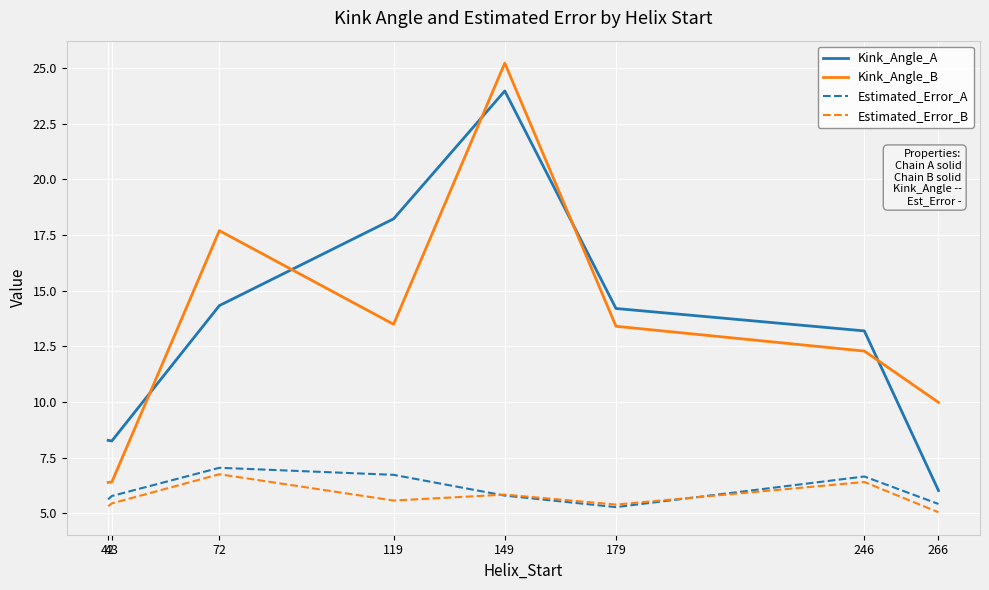

Is the value of Estimated_Error_B at 43 greater than the value of Estimated_Error_A at 246?

No